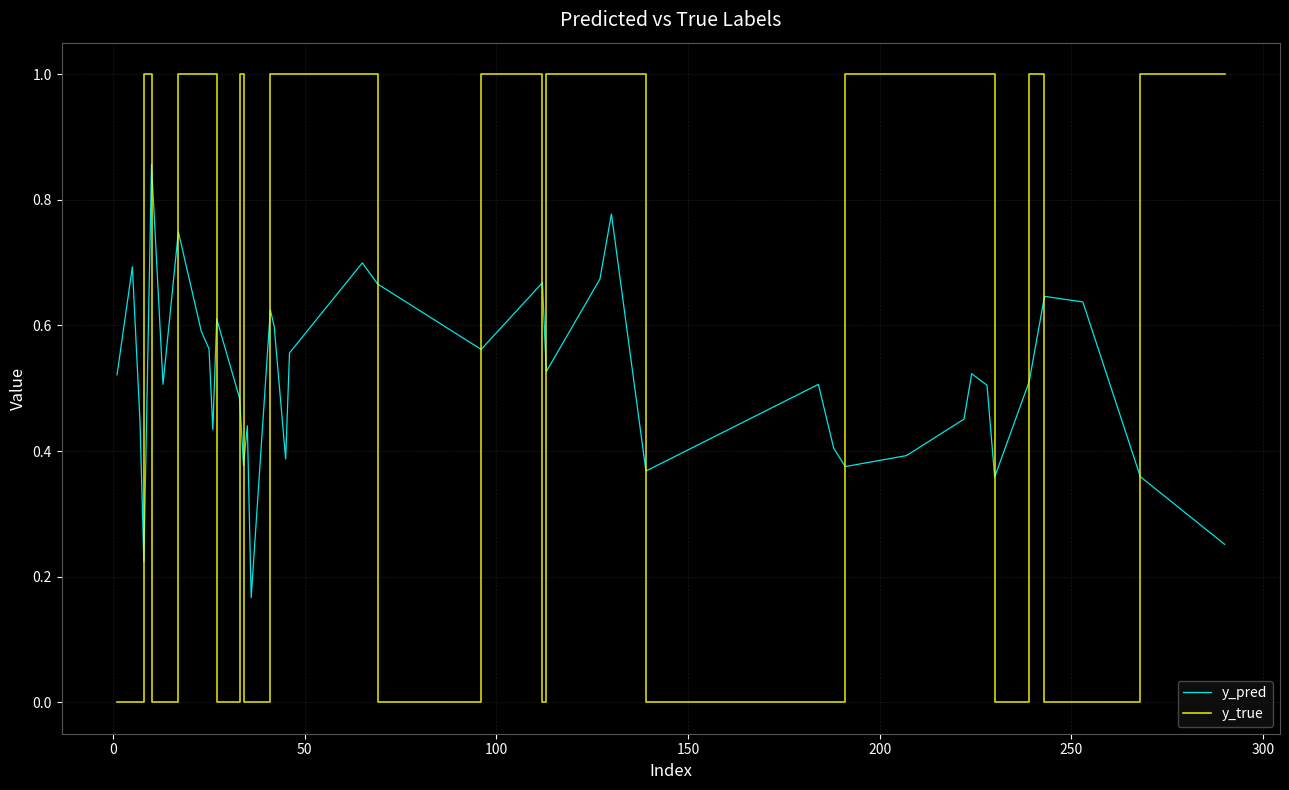

What is the maximum value shown in the chart?

1.0